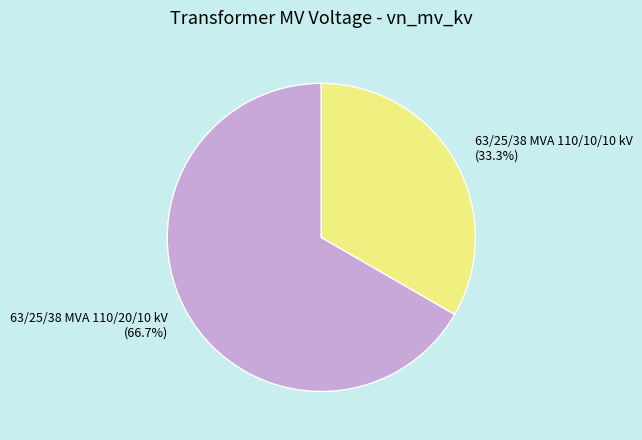

To the nearest percent, what is the difference between the largest and smallest slice percentages?

33%